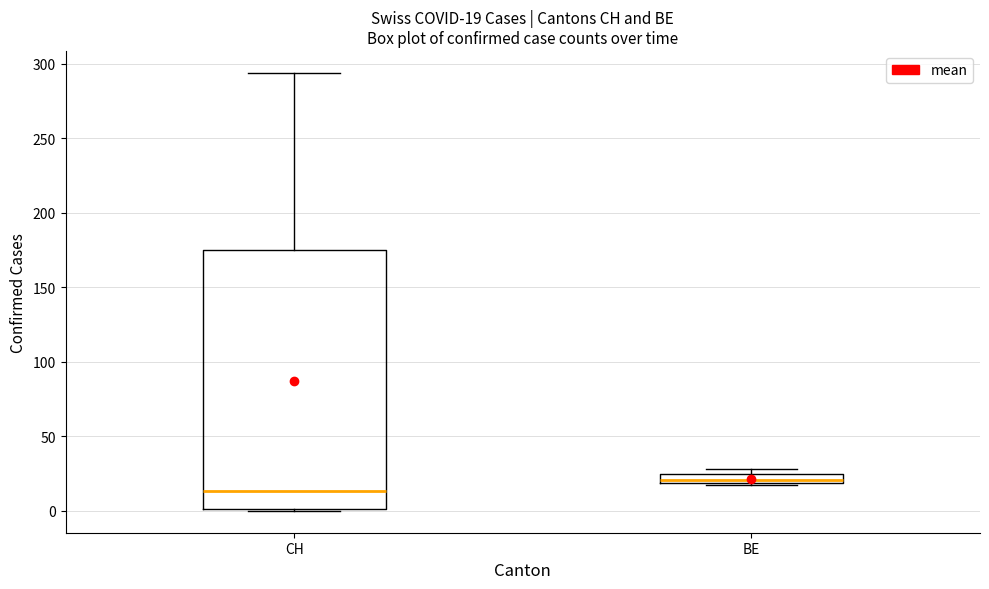

Which box's median line is the lowest?

CH